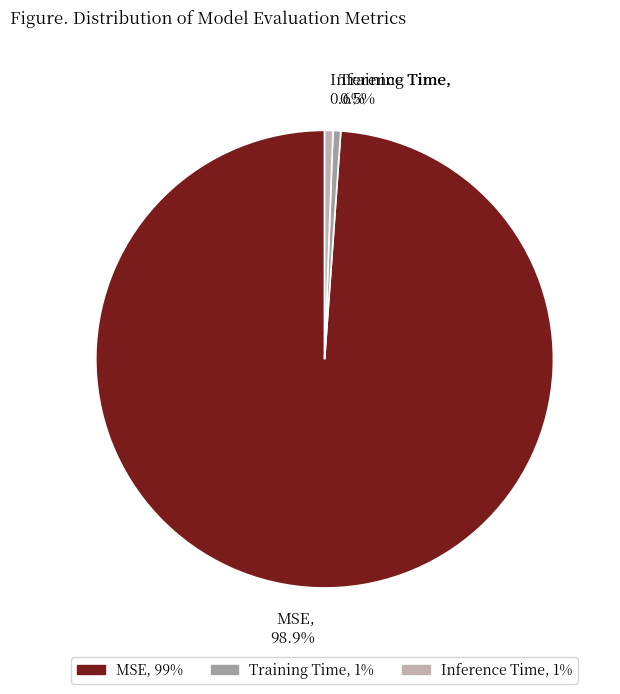

To the nearest percent, what is the combined percentage of Training Time and MSE?

99%